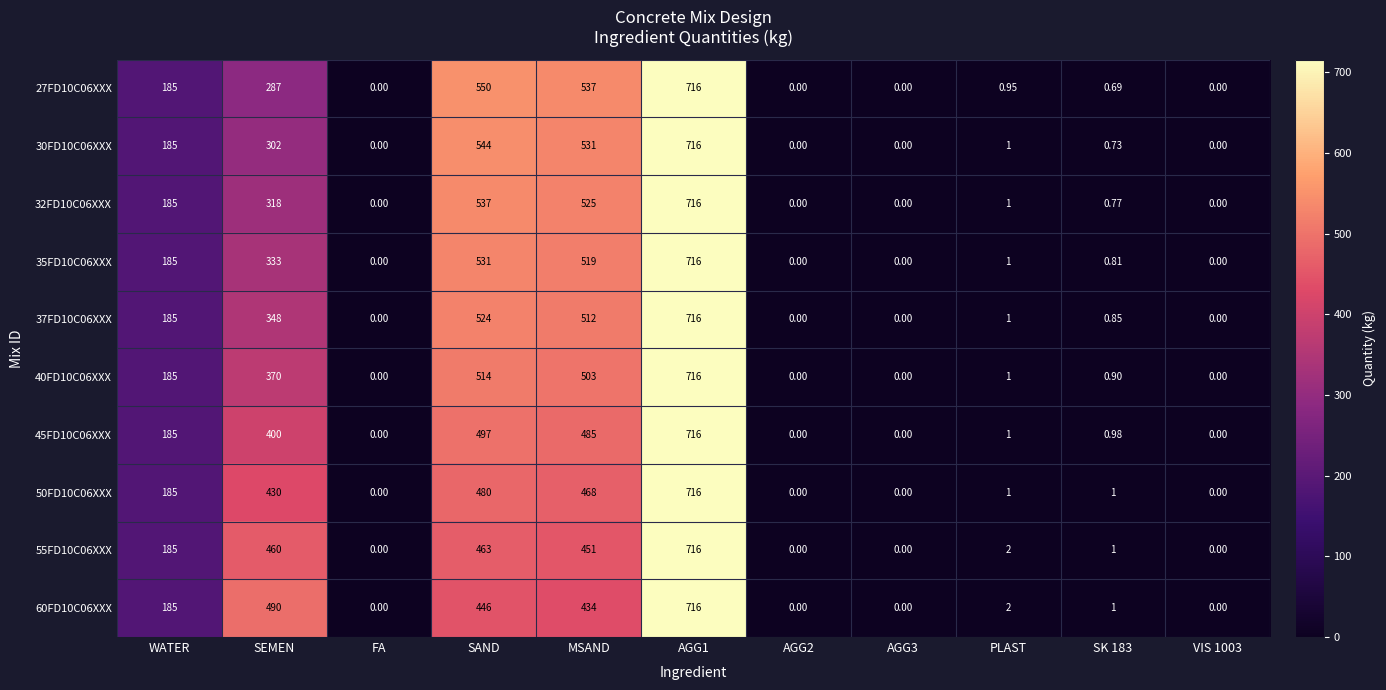

Is the value of 35FD10C06XXX at MSAND greater than the value of 50FD10C06XXX at AGG2?

Yes